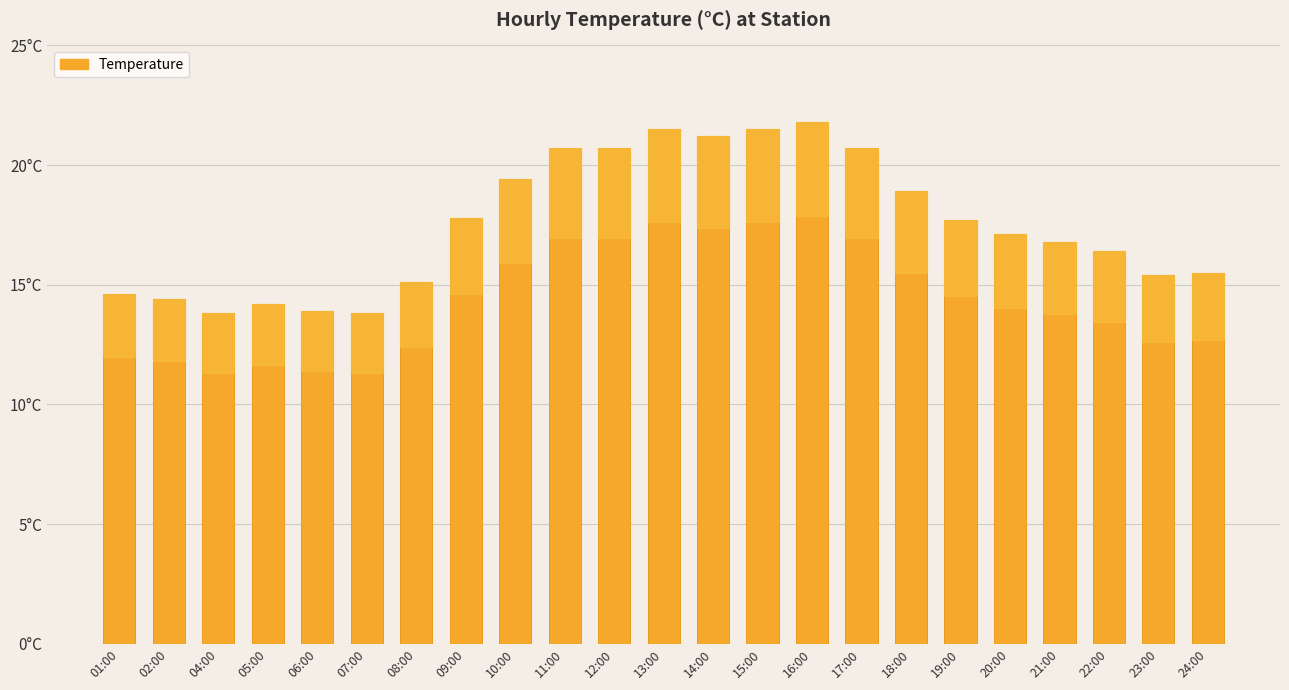

Does the chart contain any negative values?

No